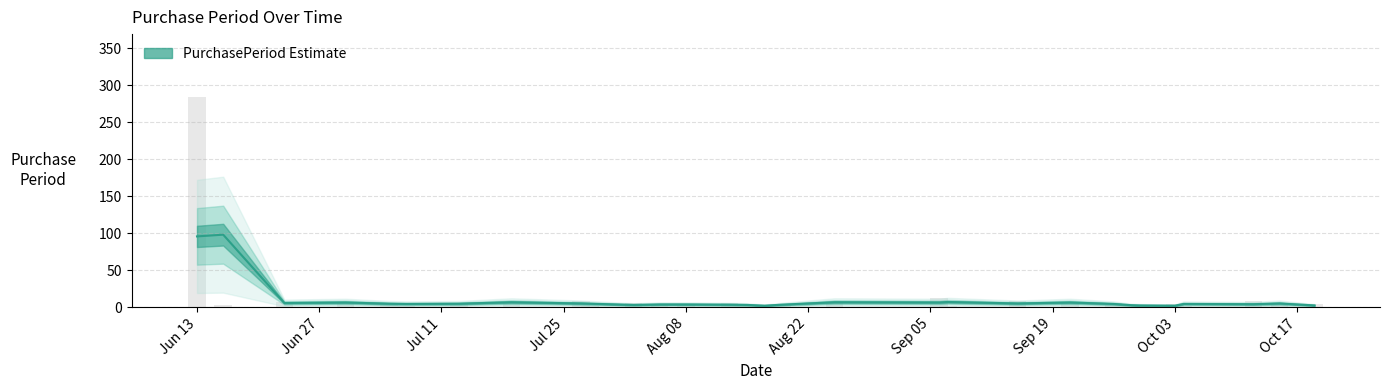

Approximately how many times larger is the value at 2016-09-29 compared to 2016-10-19?

0.2